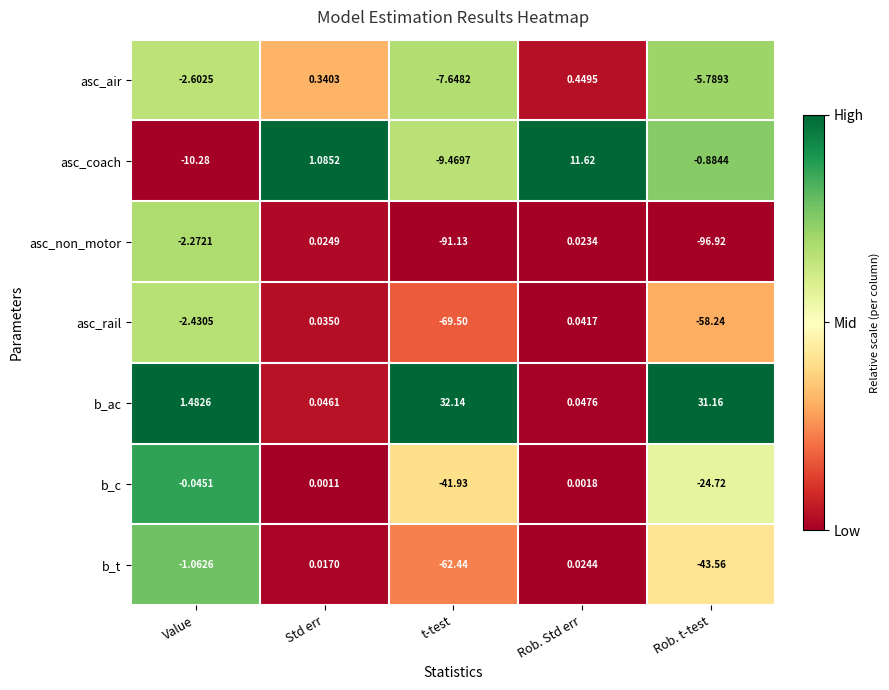

Rank the series at t-test from lowest to highest value.

asc_non_motor, asc_rail, b_t, b_c, asc_coach, asc_air, b_ac